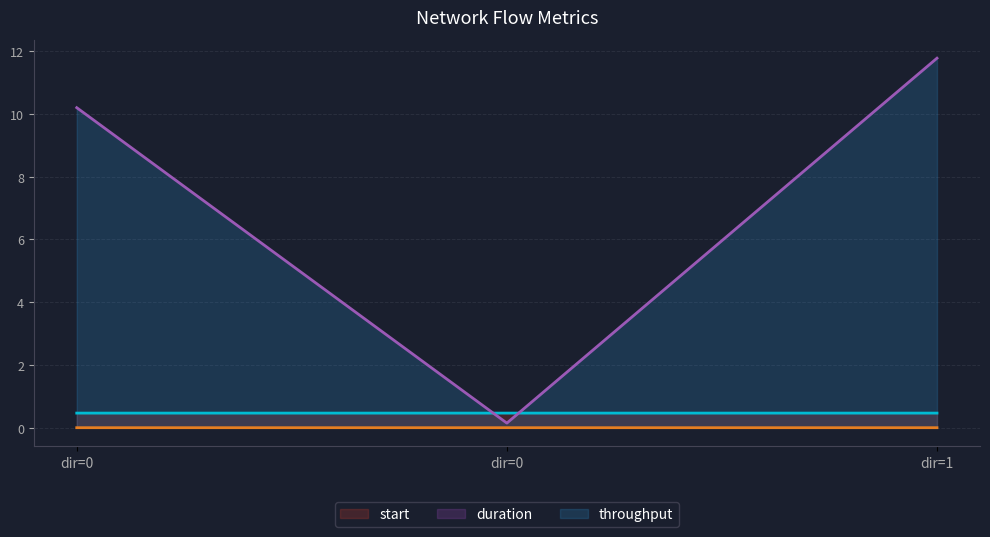

Which series changed the most between dir=0 and dir=0?

throughput